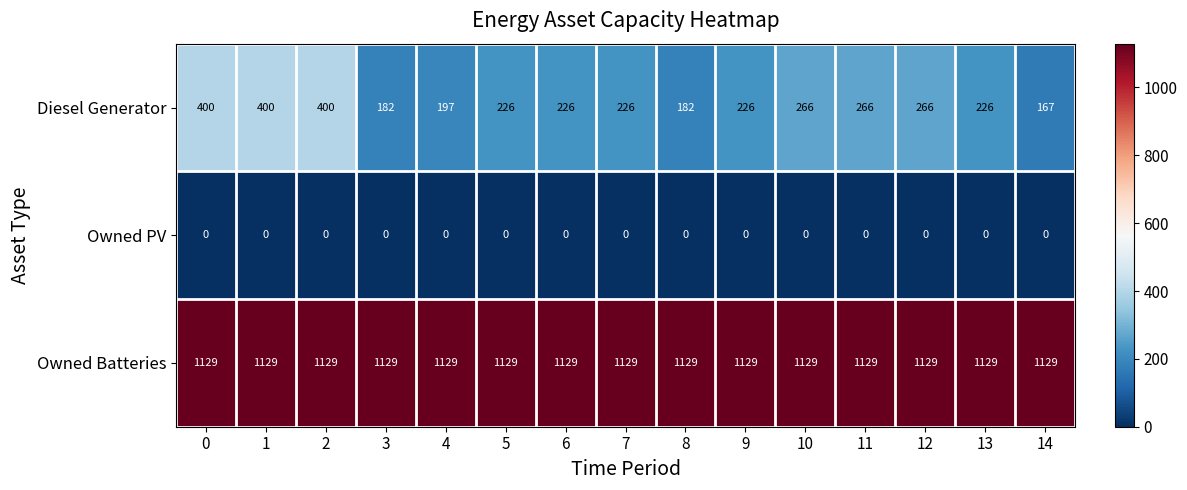

What is the greatest value displayed?

1129